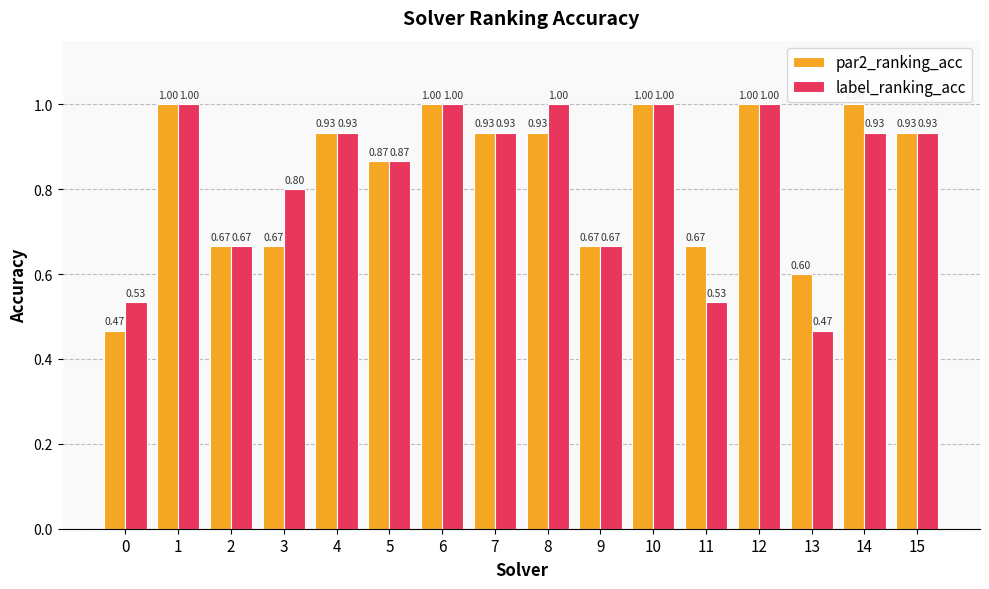

Is the value of label_ranking_acc at 4 greater than the value of par2_ranking_acc at 0?

Yes